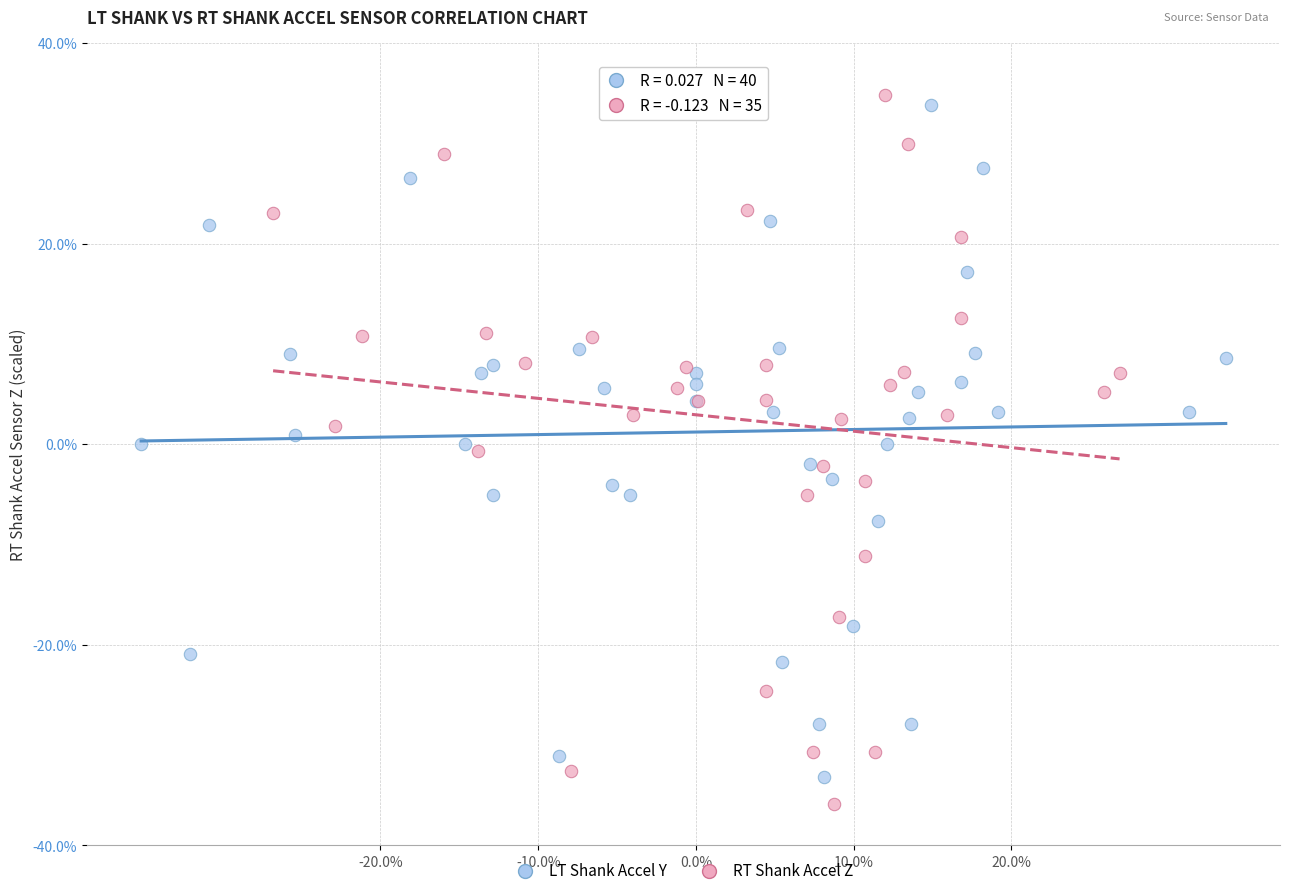

Which series has the largest Y range (max minus min)?

RT Shank Accel Z